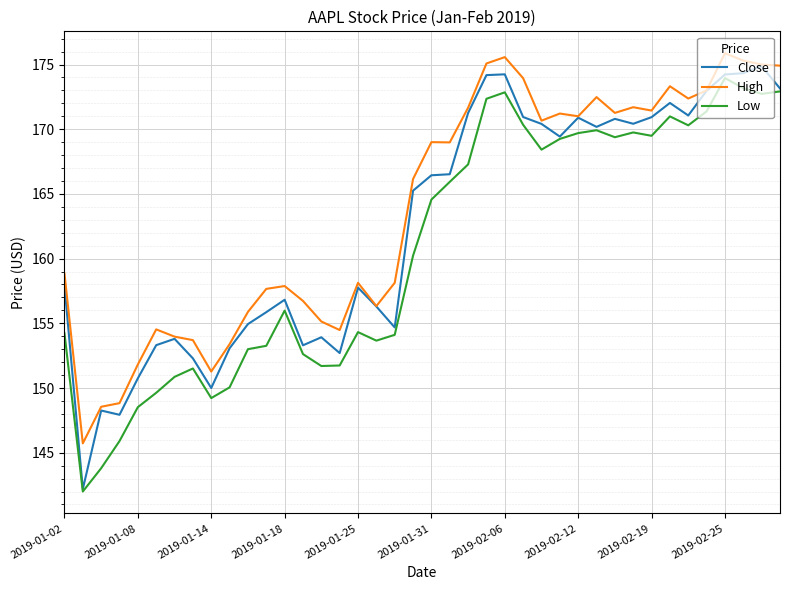

How many lines are shown in the chart?

3